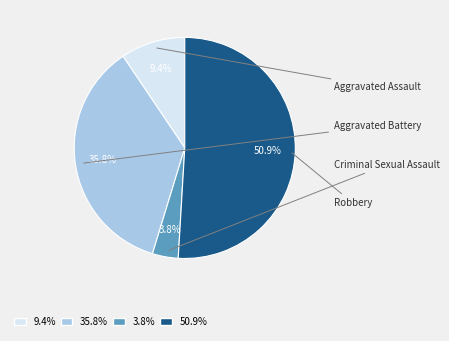

What is the ratio of the value at Aggravated Battery to the value at Aggravated Assault?

3.8